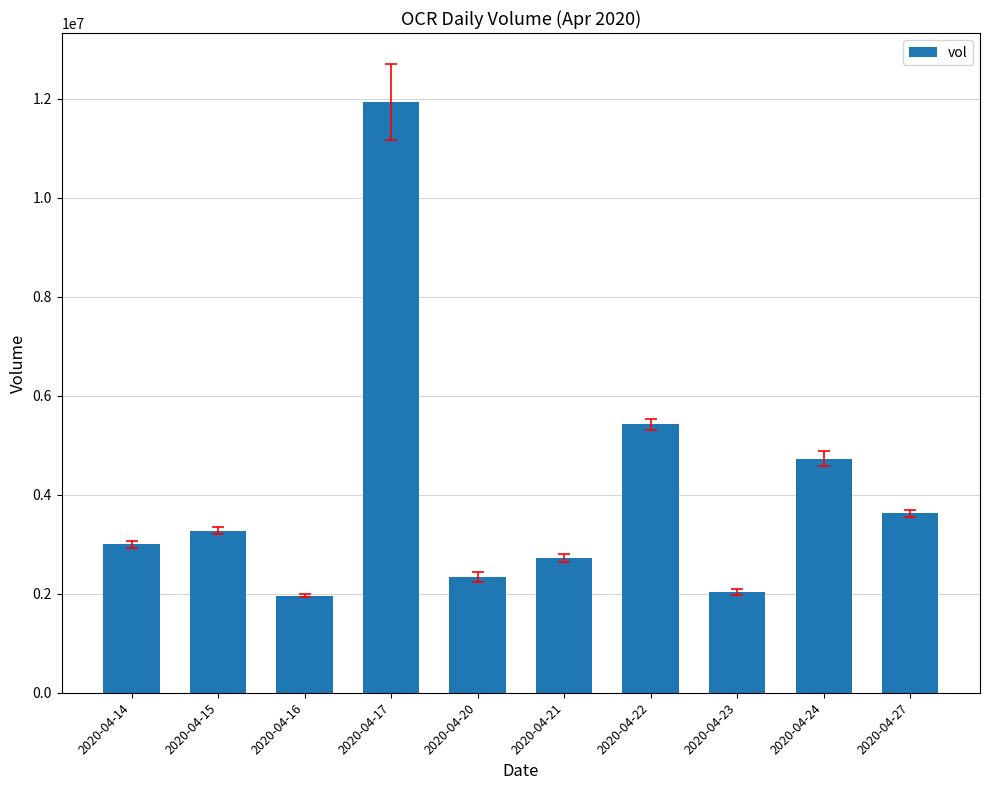

What is the sum of the values at 2020-04-14 and 2020-04-20?

5340200